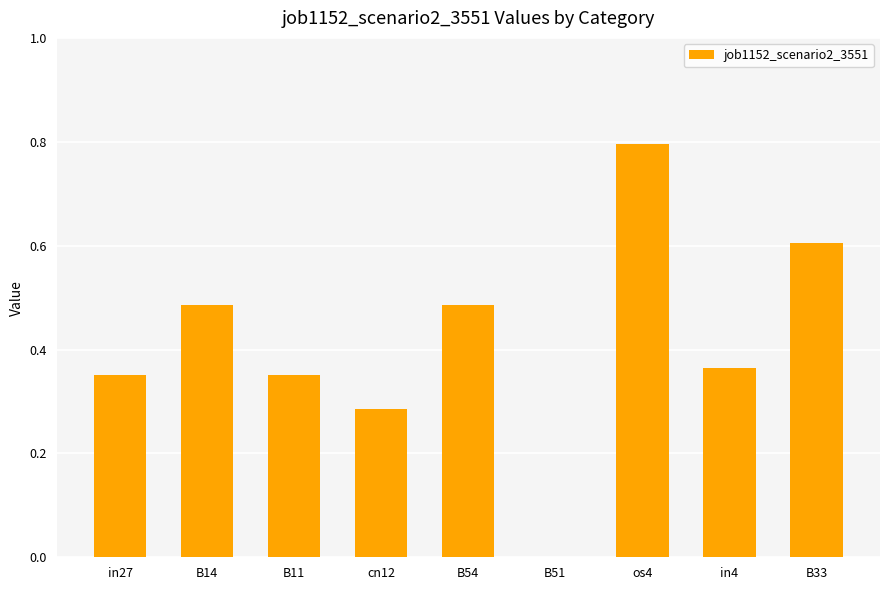

Which label corresponds to the largest value in the chart?

os4